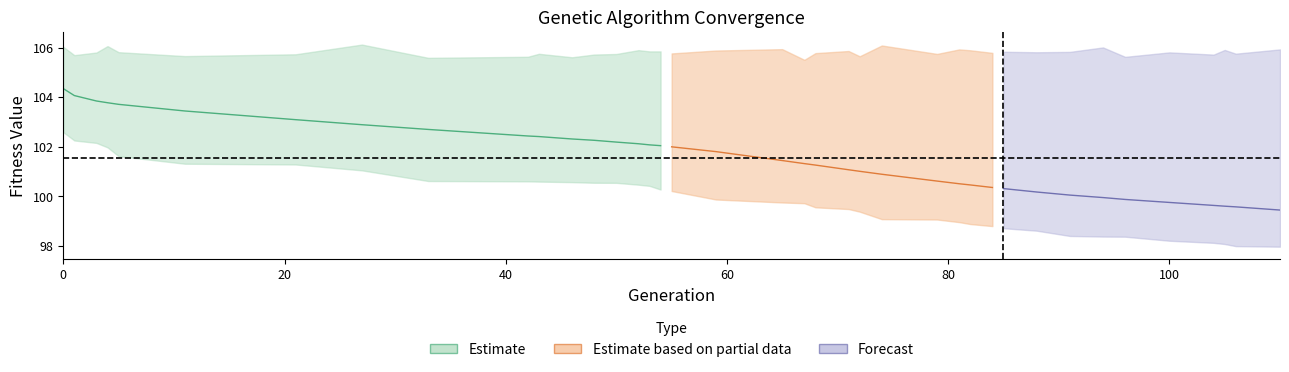

What is the difference between the second highest and minimum values in the avg series?

4.6